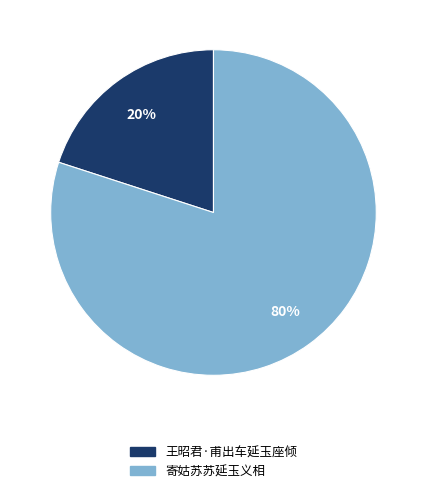

To the nearest percent, what portion does 寄姑苏苏延玉义相 represent?

80%